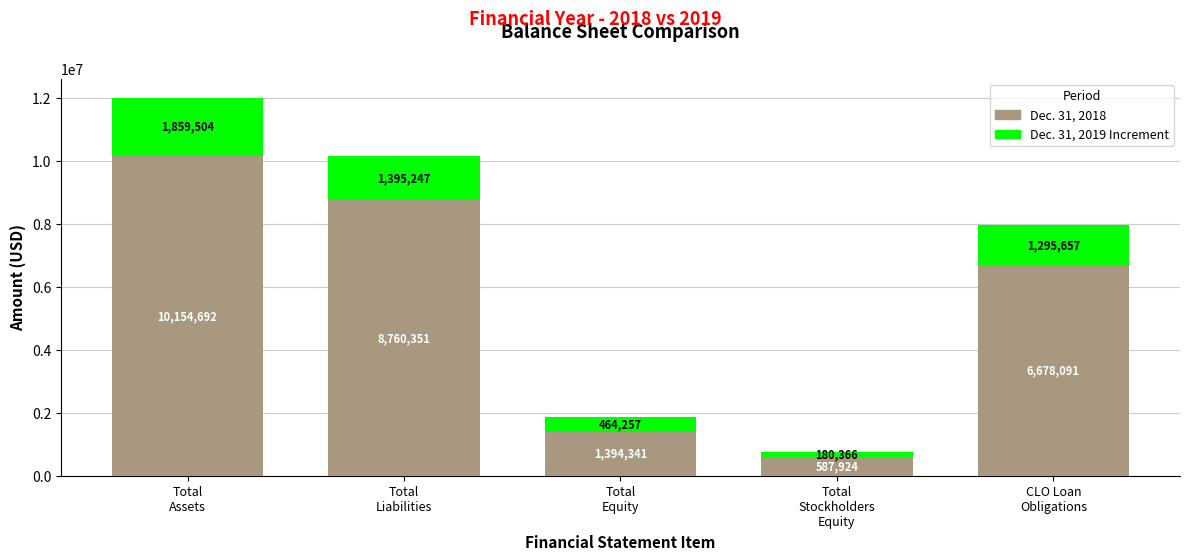

What is the lowest value of the Dec. 31, 2018 series?

587924